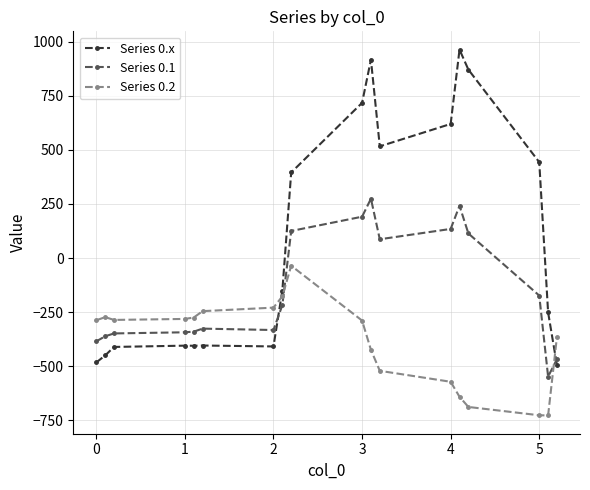

In Series 0.2, how many points are higher than both neighbors (excluding endpoints)?

2